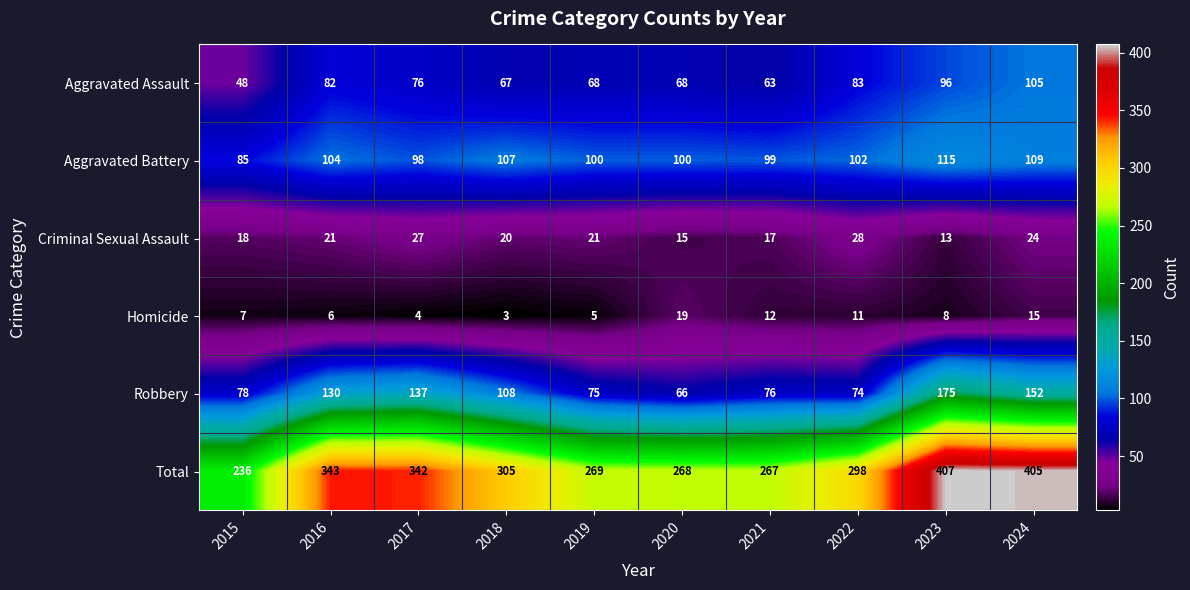

Which series has the largest total across all categories?

Total